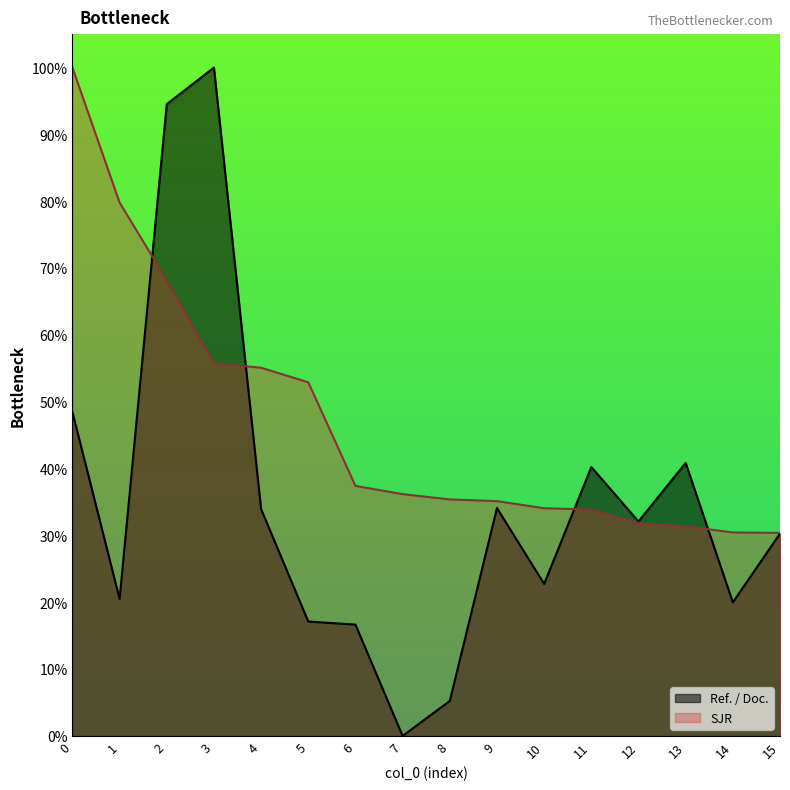

Between which two adjacent categories do SJR and Ref. / Doc. first intersect?

1 and 2